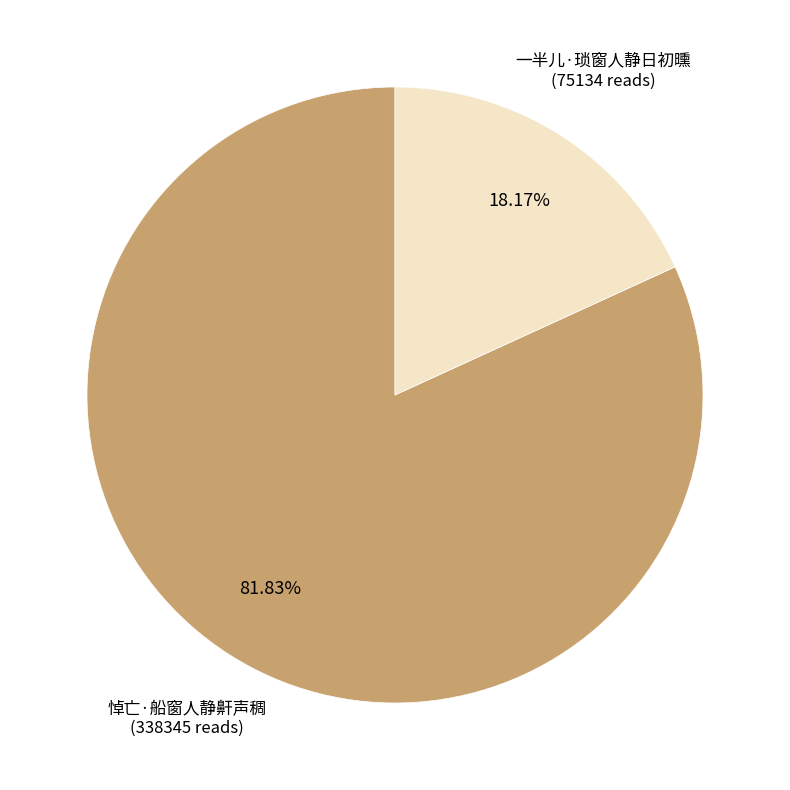

Is there any slice that represents more than half of the pie?

Yes